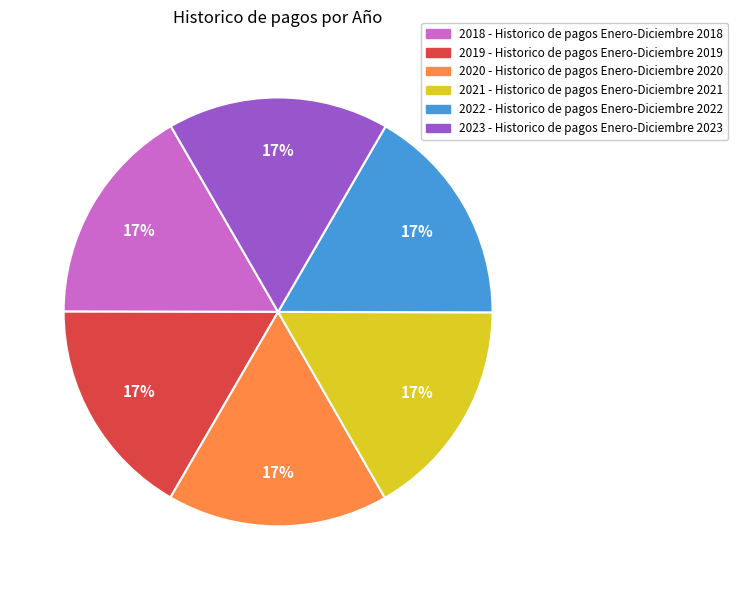

Is there a majority slice in this chart?

No